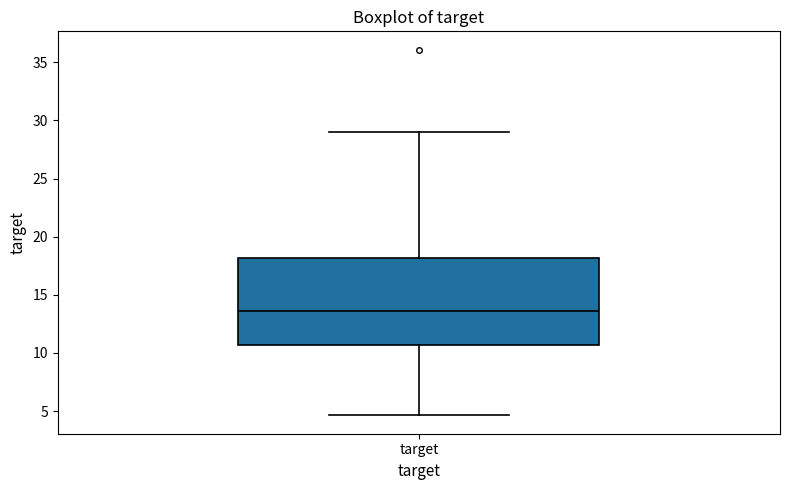

Read this box plot against the y-axis: the position of the median line, the range covered by the box, and the ends of both whiskers. The values are not printed on the chart, so give them approximately, as read against the axis.

median 13.5, box 10.5 to 18.0, whiskers 4.5 to 29.0